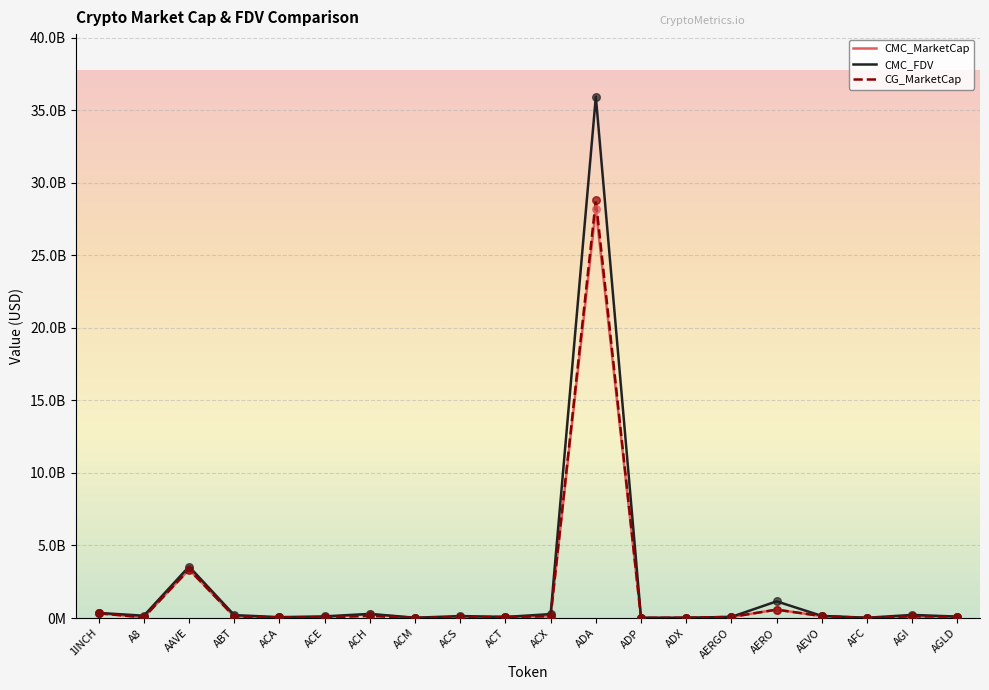

What are all the series names shown in the legend?

CMC_MarketCap, CMC_FDV, CG_MarketCap